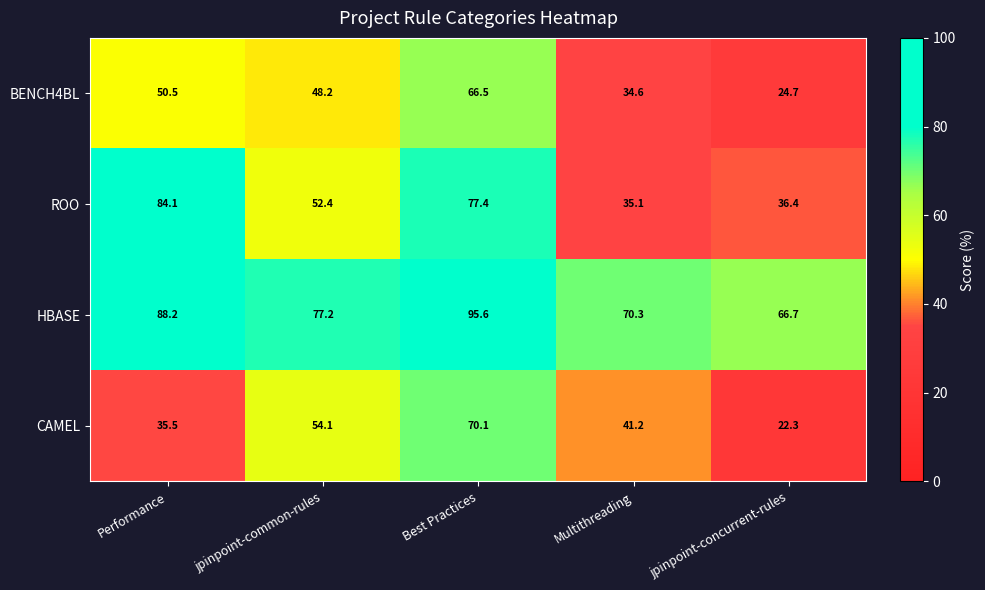

Reading left to right, extract all data points from this chart.

BENCH4BL: 50.5	48.2	66.5	34.6	24.7
ROO: 84.1	52.4	77.4	35.1	36.4
HBASE: 88.2	77.2	95.6	70.3	66.7
CAMEL: 35.5	54.1	70.1	41.2	22.3